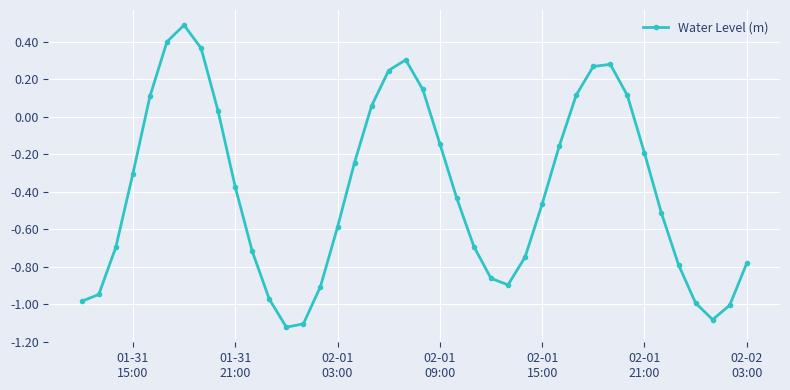

True or false: the data has more than 1 interior local peaks.

True